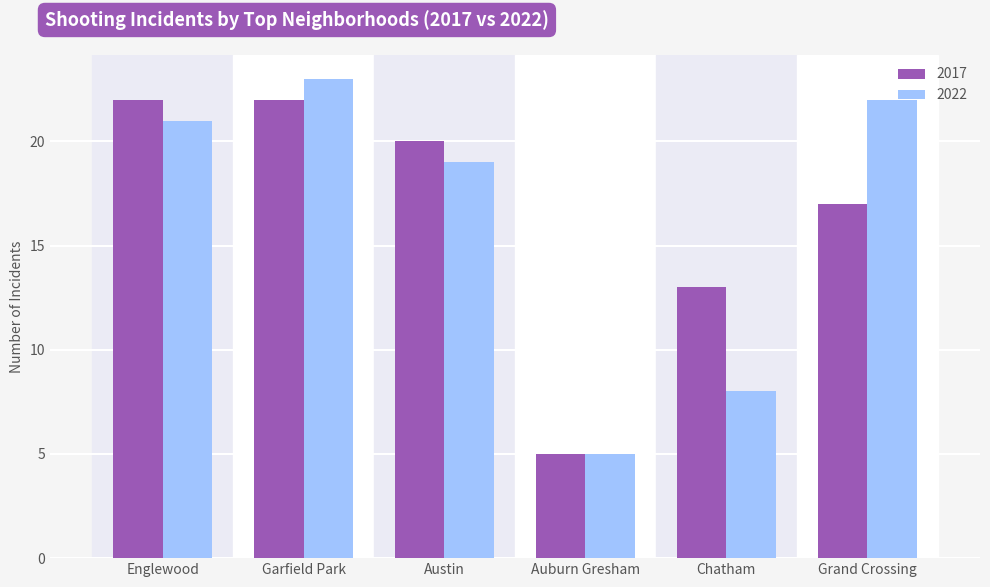

What is the total value across all series at Austin?

39